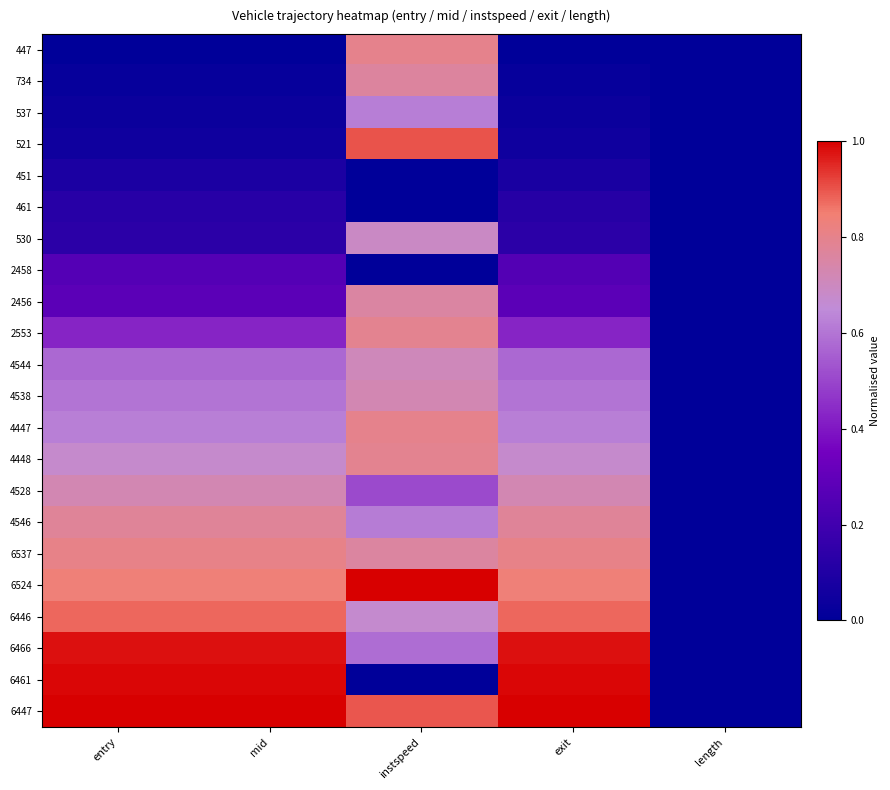

Reading right to left, transcribe all the data shown in this chart.

447: length=0.0	exit=0.0	instspeed=0.8	mid=0.0	entry=0.0
734: length=0.0	exit=0.0	instspeed=0.8	mid=0.0	entry=0.0
537: length=0.0	exit=0.0	instspeed=0.6	mid=0.0	entry=0.0
521: length=0.0	exit=0.1	instspeed=0.9	mid=0.1	entry=0.1
451: length=0.0	exit=0.1	instspeed=0.0	mid=0.1	entry=0.1
461: length=0.0	exit=0.1	instspeed=0.0	mid=0.1	entry=0.1
530: length=0.0	exit=0.1	instspeed=0.7	mid=0.1	entry=0.1
2458: length=0.0	exit=0.3	instspeed=0.0	mid=0.3	entry=0.3
2456: length=0.0	exit=0.3	instspeed=0.8	mid=0.3	entry=0.3
2553: length=0.0	exit=0.4	instspeed=0.8	mid=0.4	entry=0.4
4544: length=0.0	exit=0.6	instspeed=0.7	mid=0.6	entry=0.6
4538: length=0.0	exit=0.6	instspeed=0.7	mid=0.6	entry=0.6
4447: length=0.0	exit=0.6	instspeed=0.8	mid=0.6	entry=0.6
4448: length=0.0	exit=0.7	instspeed=0.8	mid=0.7	entry=0.7
4528: length=0.0	exit=0.7	instspeed=0.5	mid=0.7	entry=0.7
4546: length=0.0	exit=0.8	instspeed=0.6	mid=0.8	entry=0.8
6537: length=0.0	exit=0.8	instspeed=0.8	mid=0.8	entry=0.8
6524: length=0.0	exit=0.8	instspeed=1.0	mid=0.8	entry=0.8
6446: length=0.0	exit=0.9	instspeed=0.7	mid=0.9	entry=0.9
6466: length=0.0	exit=1.0	instspeed=0.6	mid=1.0	entry=1.0
6461: length=0.0	exit=1.0	instspeed=0.0	mid=1.0	entry=1.0
6447: length=0.0	exit=1.0	instspeed=0.9	mid=1.0	entry=1.0